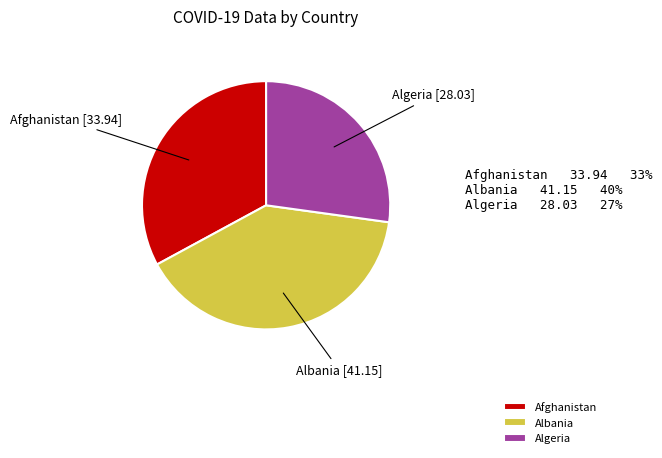

How many slices are in this pie chart?

3